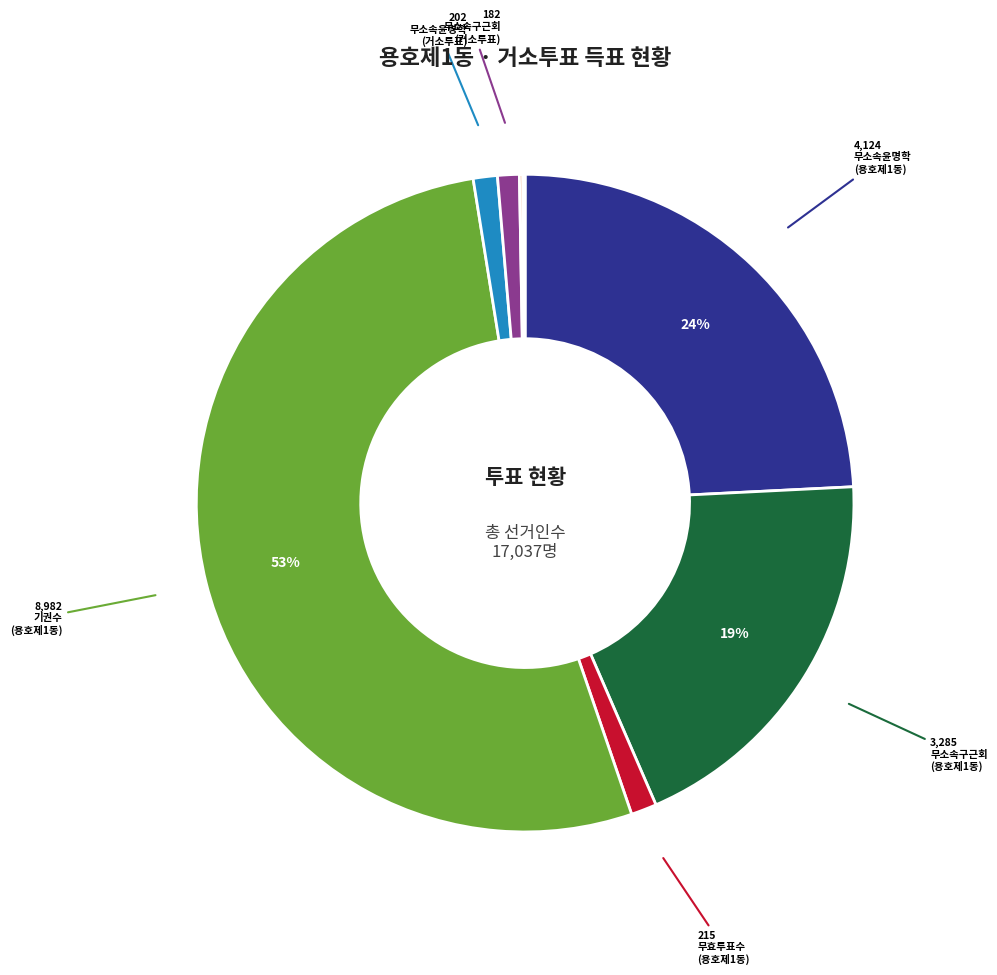

Does any single category account for the majority?

Yes